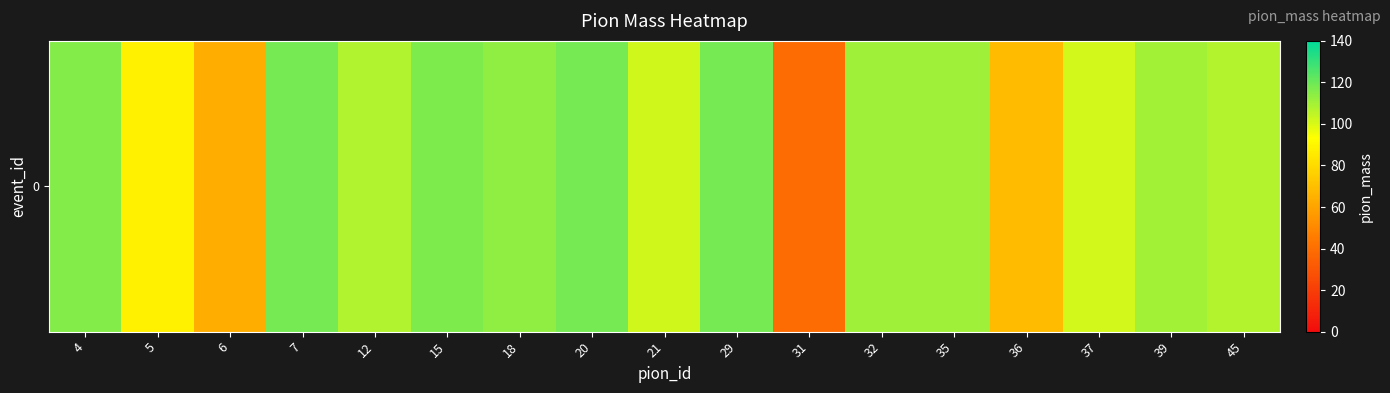

True or false: the data shows 56.9 at 35.

False